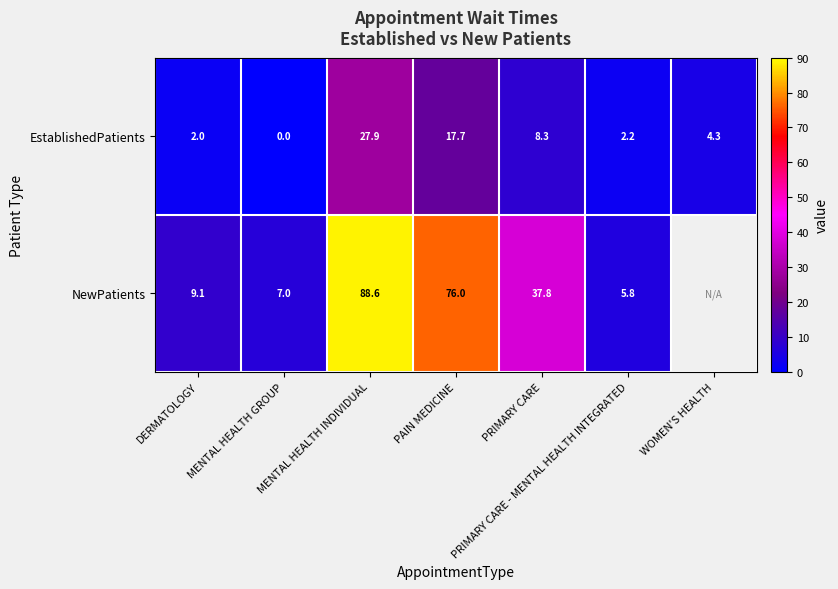

Between MENTAL HEALTH GROUP and PRIMARY CARE, which series saw the biggest shift?

NewPatients